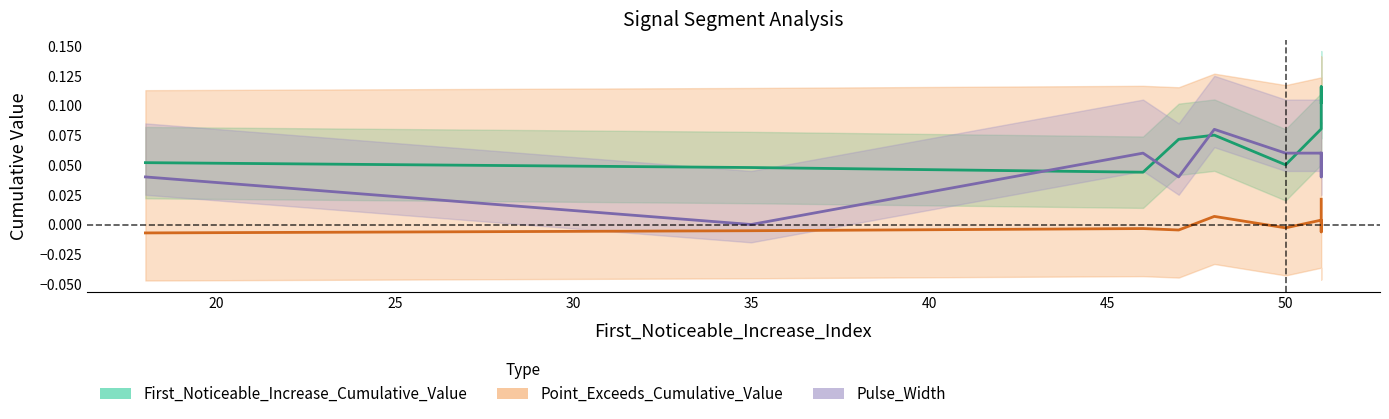

At how many categories does at least one series exceed 0?

10